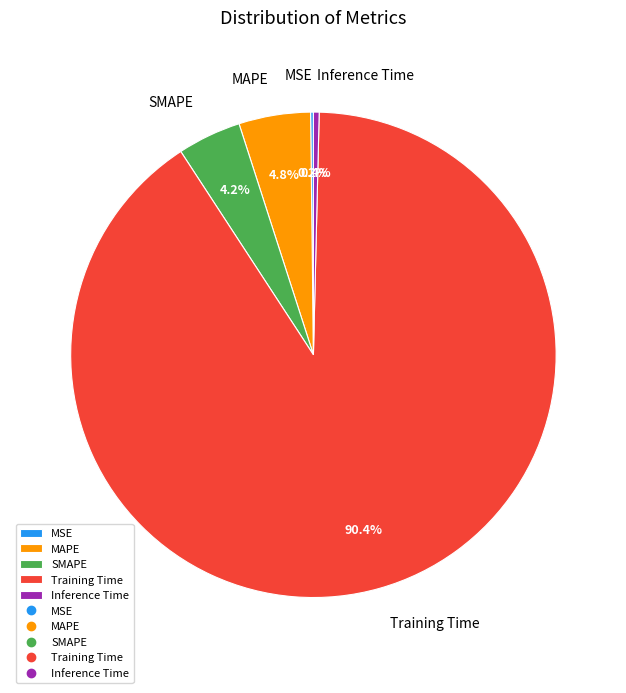

How much of the chart is everything except Training Time?

9.6%